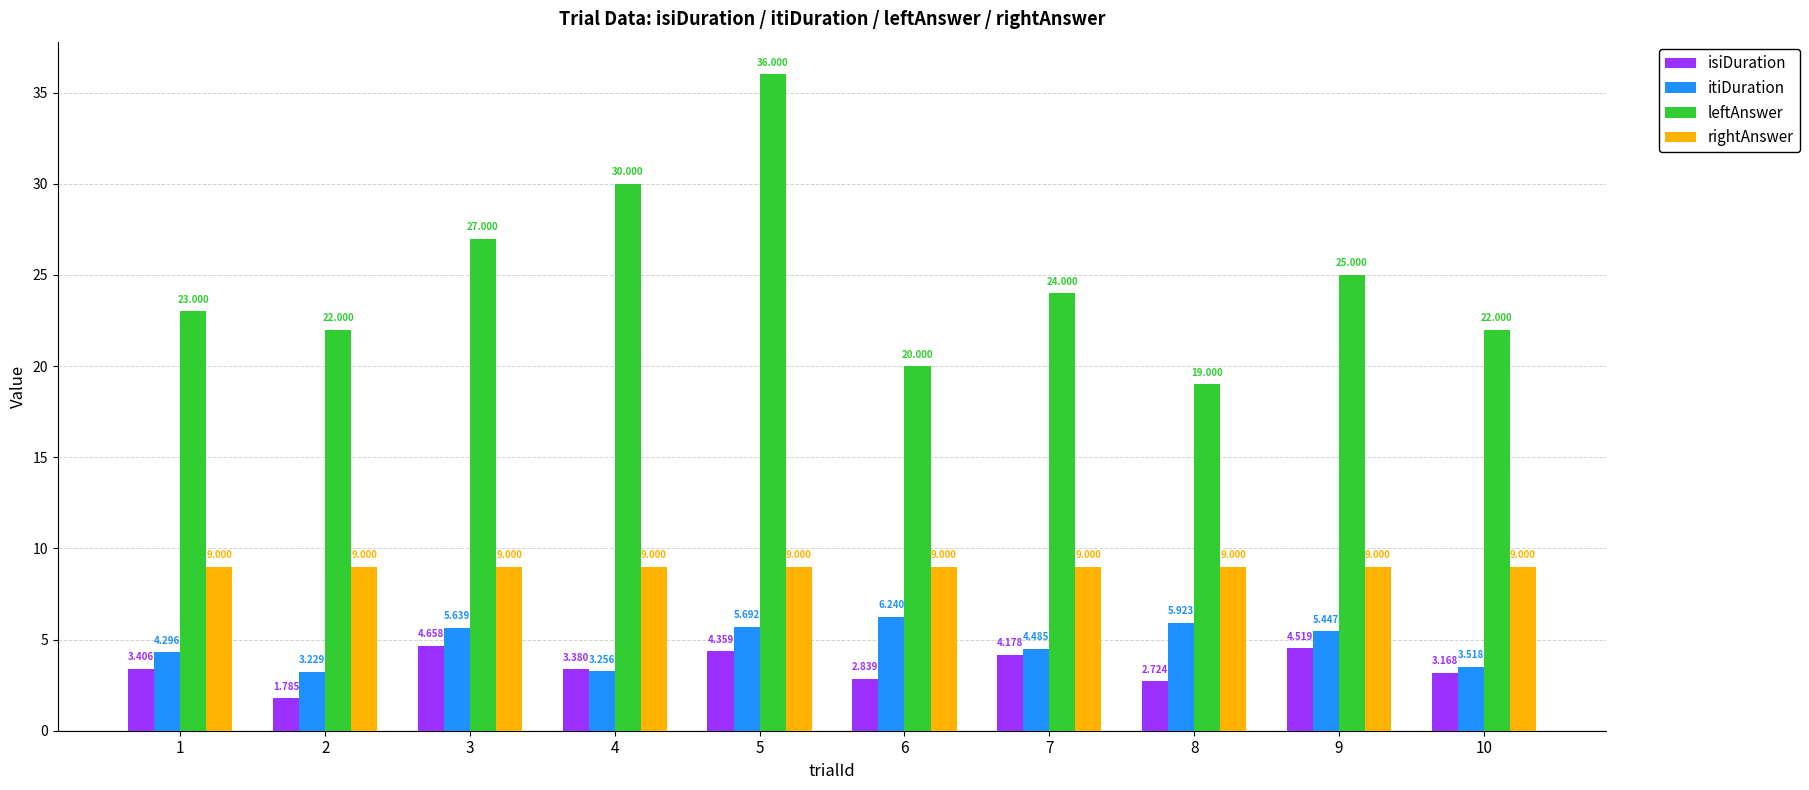

What is the spread (max minus min) of values at 3?

22.3